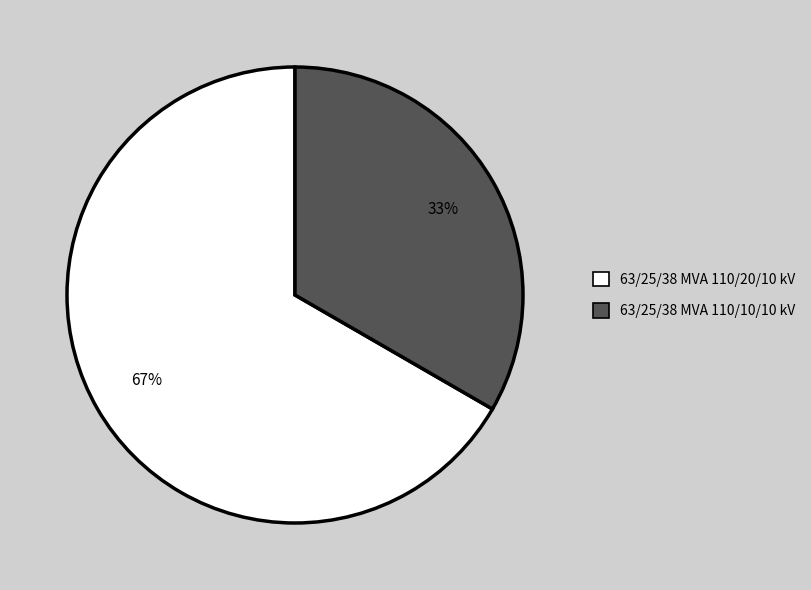

To the nearest percent, what portion does 63/25/38 MVA 110/10/10 kV represent?

33%